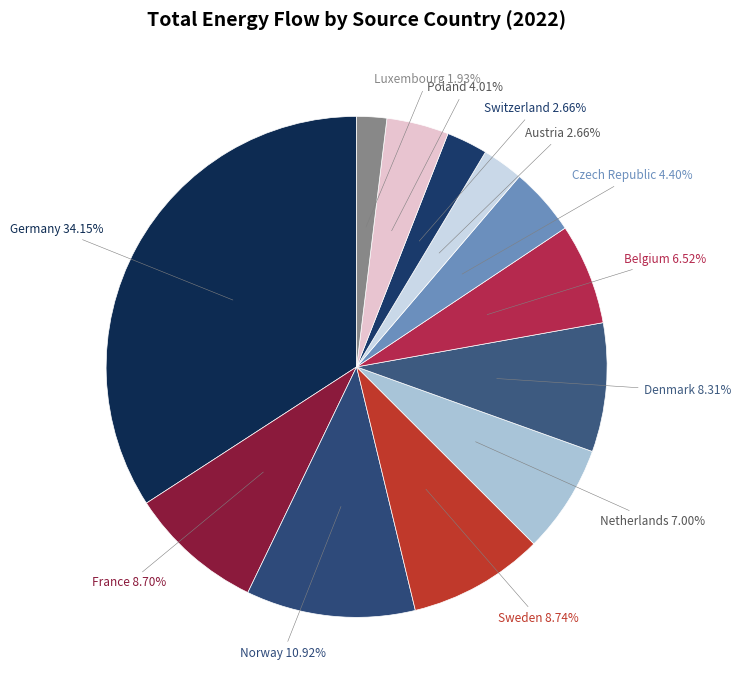

To the nearest percent, what portion does Sweden represent?

9%